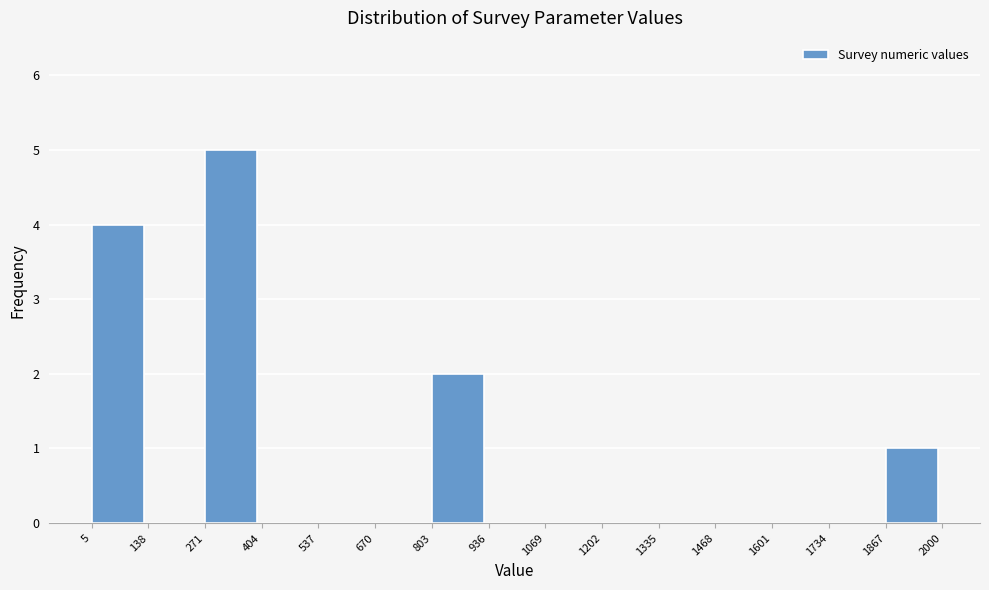

Over which range of the x-axis is the bar tallest?

271 to 404